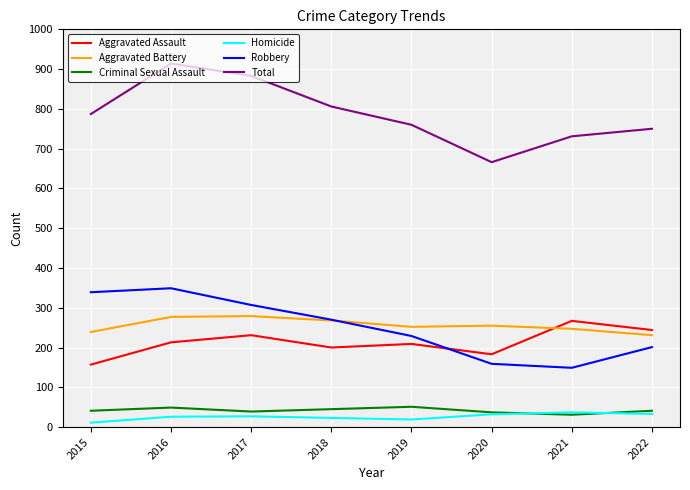

Which series has the widest spread of values?

Total